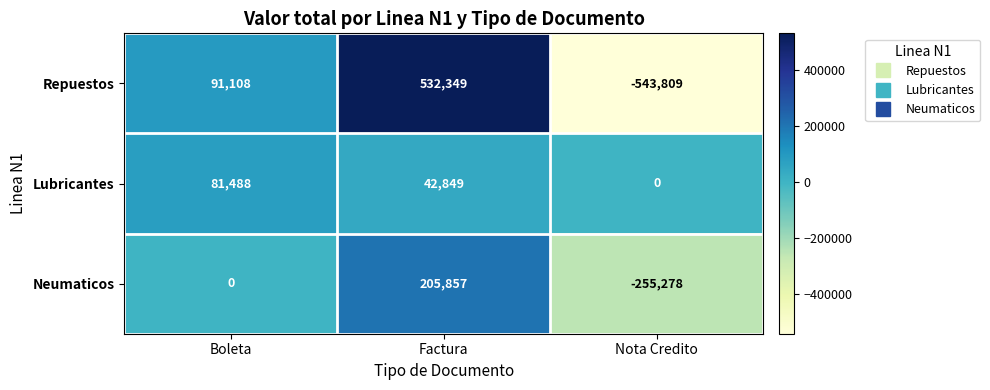

Reading left to right, list all the values displayed in this chart.

Repuestos: Boleta=91108	Factura=532349	Nota Credito=-543809
Lubricantes: Boleta=81488	Factura=42849	Nota Credito=0
Neumaticos: Boleta=0	Factura=205857	Nota Credito=-255278